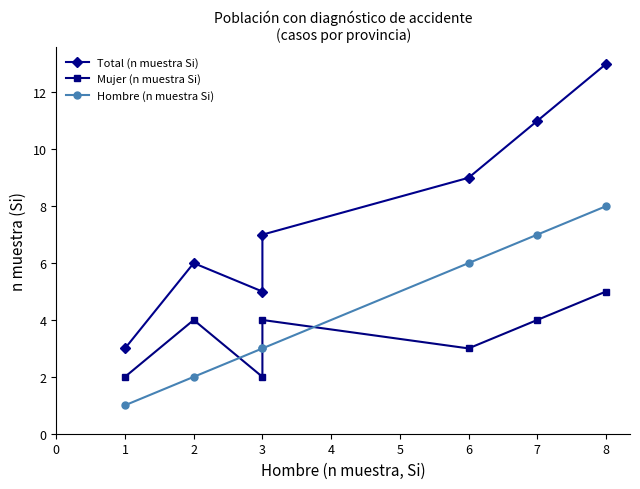

Between 7 and 6, which is larger?

7